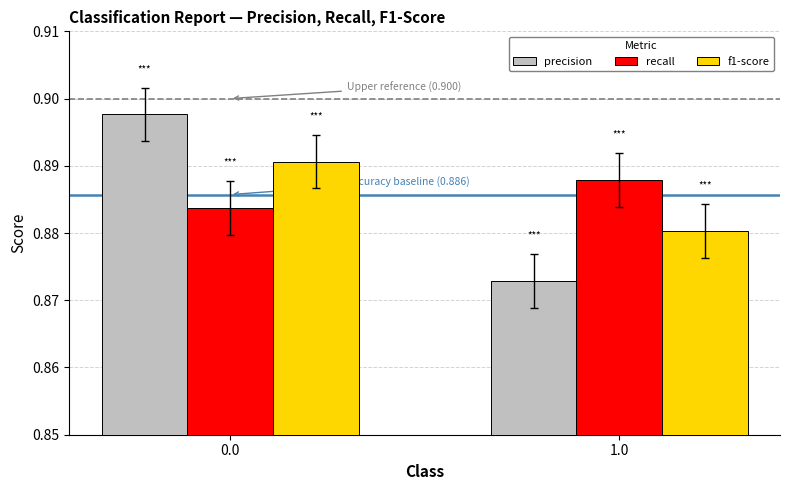

Is the value of f1-score at 1.0 greater than the value of precision at 0.0?

No